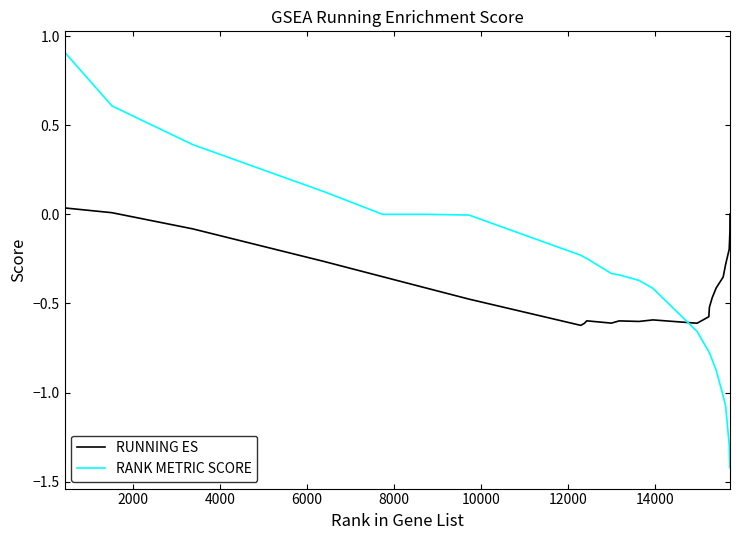

What is the difference between the maximum and minimum values in the RANK METRIC SCORE series?

2.3